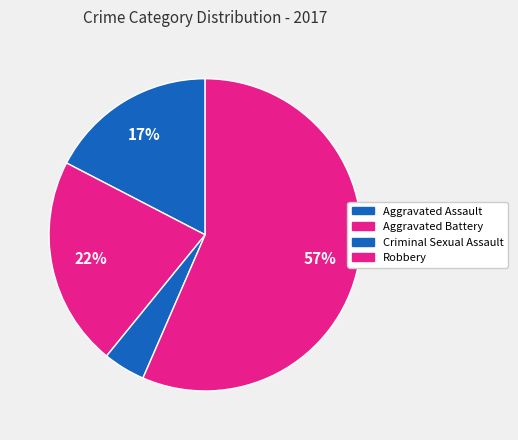

How many slices are in this pie chart?

4